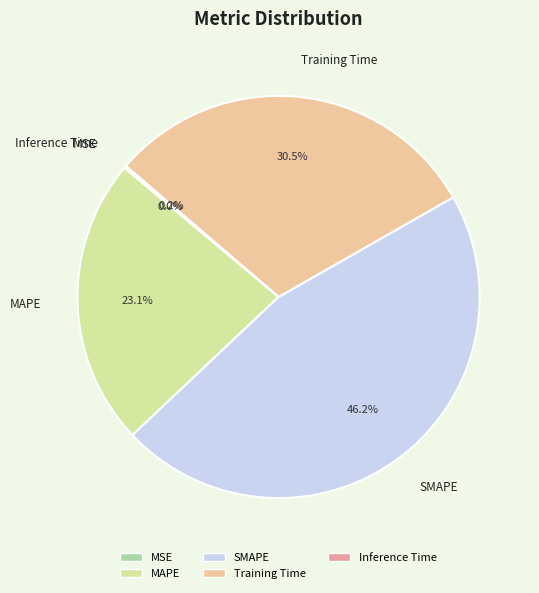

To the nearest percent, what is the average slice percentage?

20%